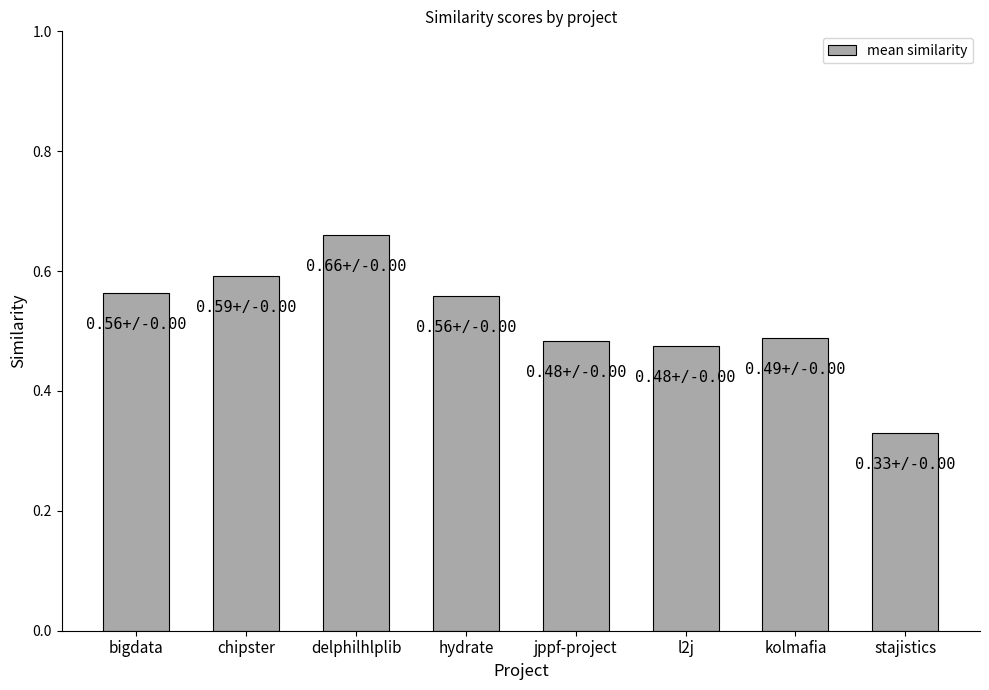

What is the label of the 1st bar from the left?

bigdata